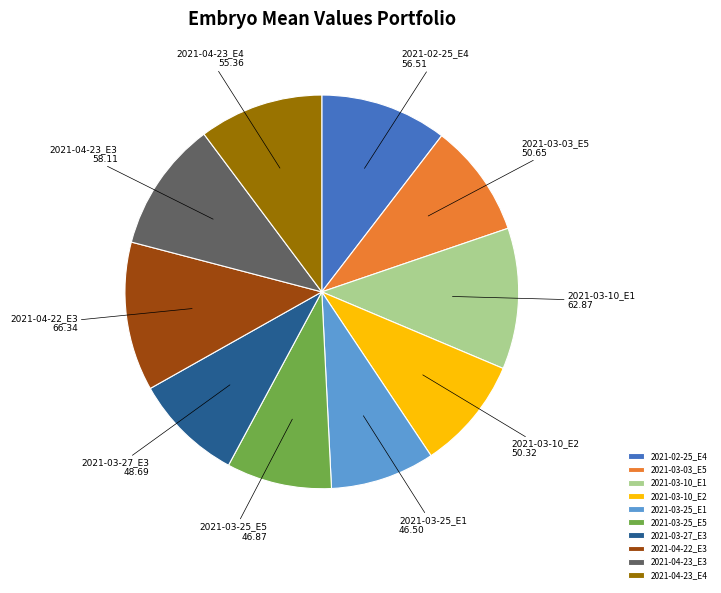

Is there any slice that represents more than half of the pie?

No